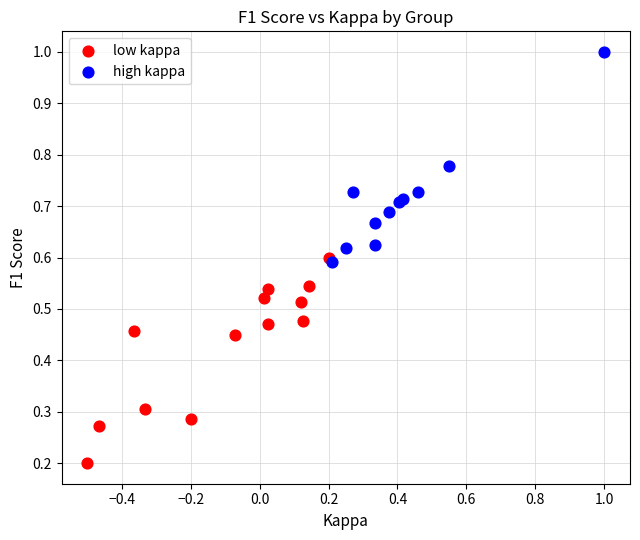

Which series contains the highest Y value?

high kappa